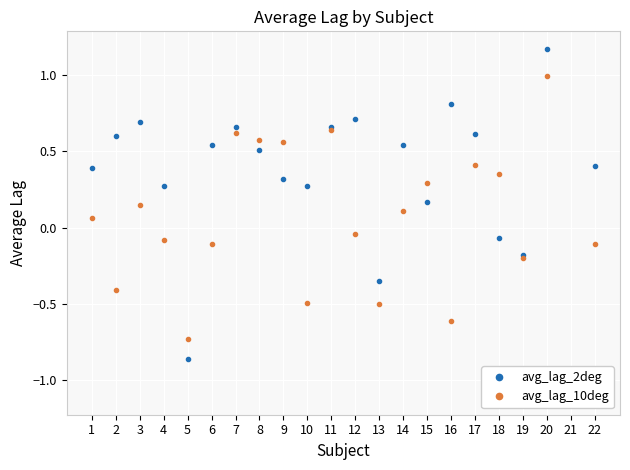

True or false: avg_lag_2deg has a value of -0.3 at 13.

True